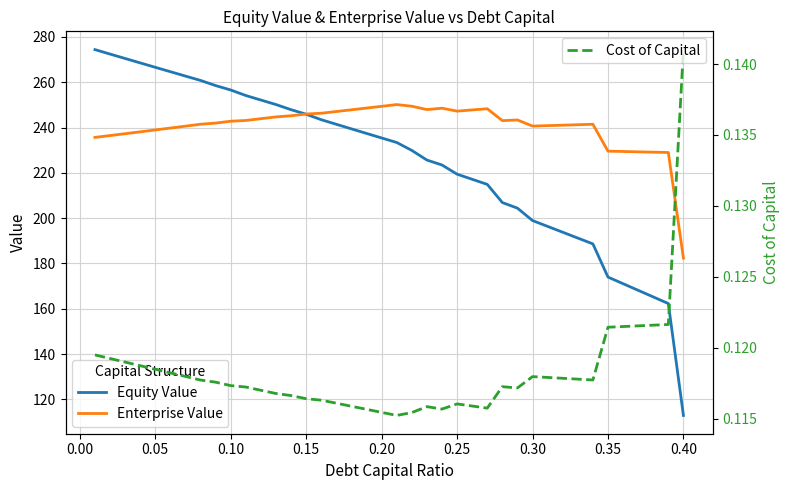

What is the maximum value for Equity Value?

274.4